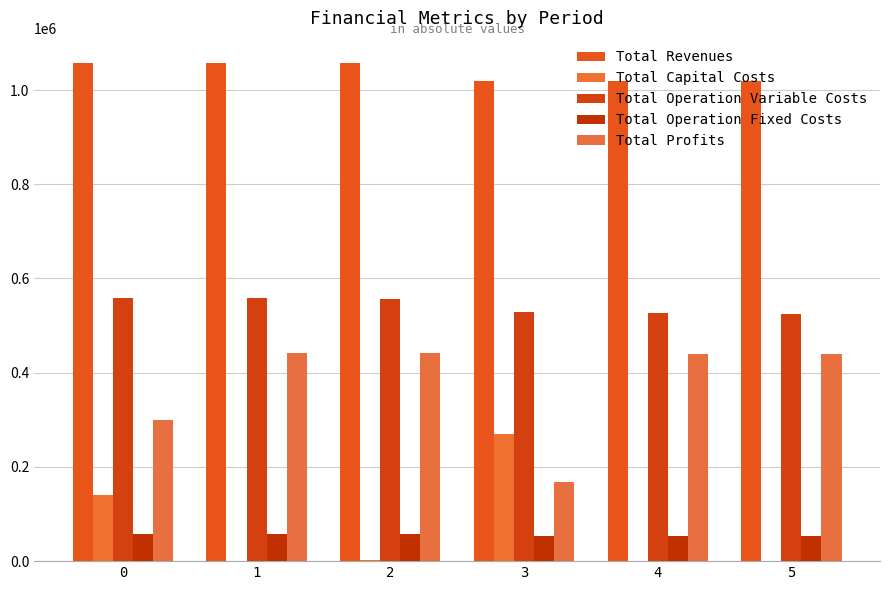

What are all the series names shown in the legend?

Total Revenues, Total Capital Costs, Total Operation Variable Costs, Total Operation Fixed Costs, Total Profits